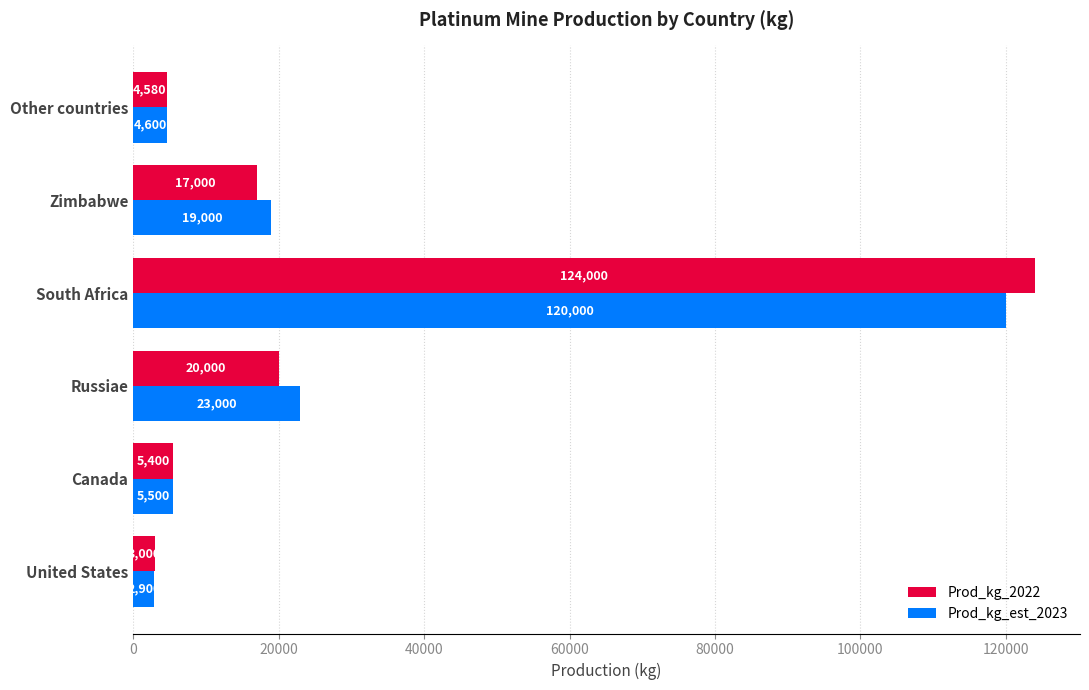

How many data points does each series have?

6